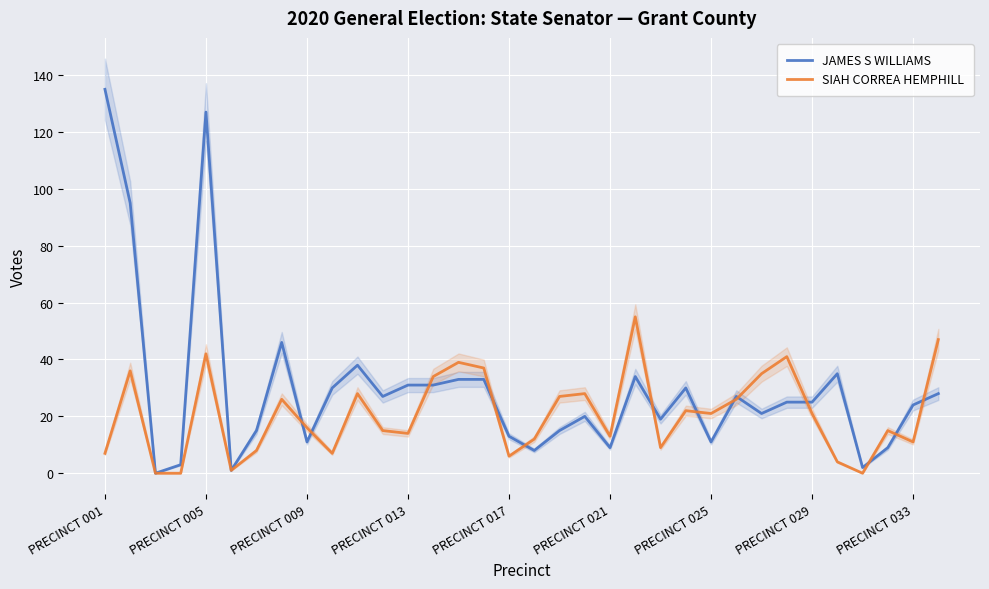

What is the maximum value for SIAH CORREA HEMPHILL?

55